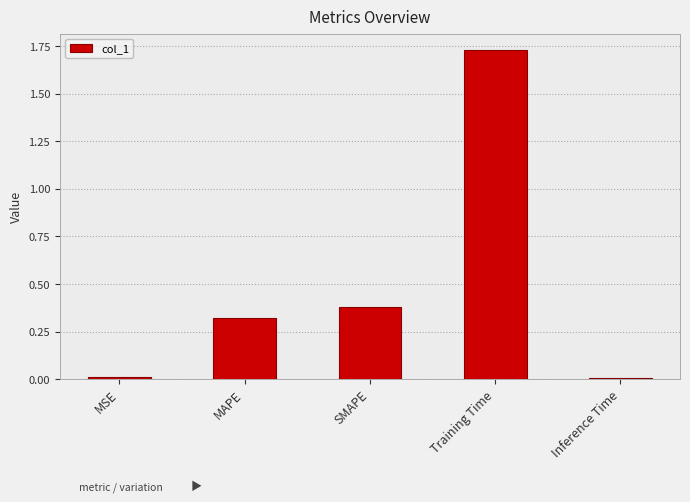

Between SMAPE and Training Time, which is larger?

Training Time